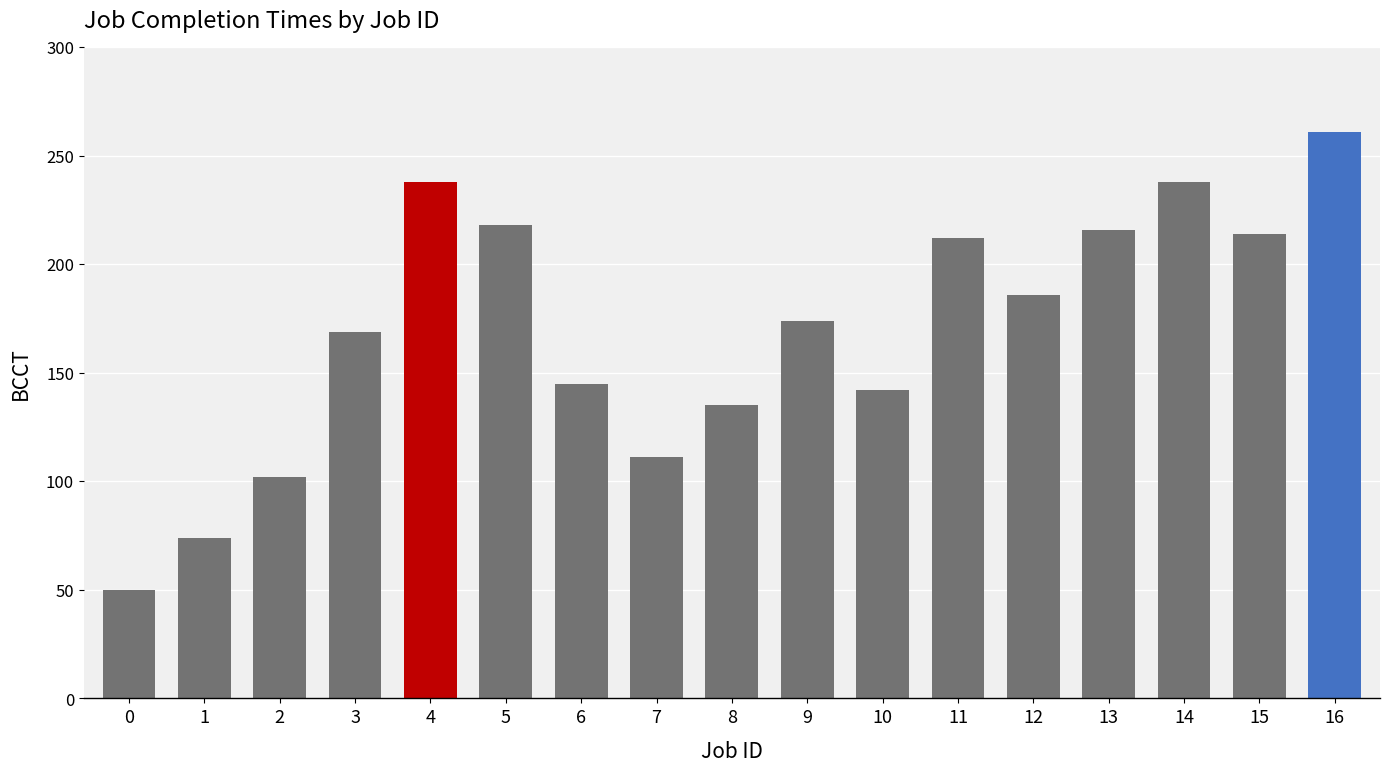

What is the difference between the values at 7 and 6?

34